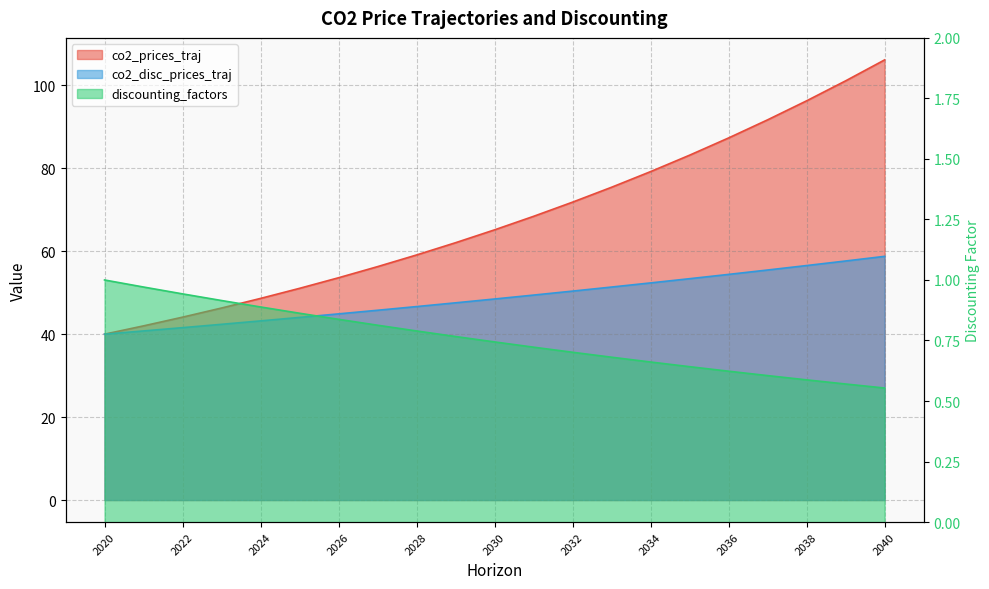

Reading left to right, what are all the values shown in this chart?

co2_prices_traj: 40.0	42.0	44.1	46.3	48.6	51.1	53.6	56.3	59.1	62.1	65.2	68.4	71.8	75.4	79.2	83.2	87.3	91.7	96.3	101.1	106.1
co2_disc_prices_traj: 40.0	40.8	41.6	42.4	43.2	44.0	44.9	45.8	46.7	47.6	48.5	49.4	50.4	51.4	52.4	53.4	54.4	55.5	56.5	57.6	58.8
discounting_factors: 1.0	1.0	0.9	0.9	0.9	0.9	0.8	0.8	0.8	0.8	0.7	0.7	0.7	0.7	0.7	0.6	0.6	0.6	0.6	0.6	0.6